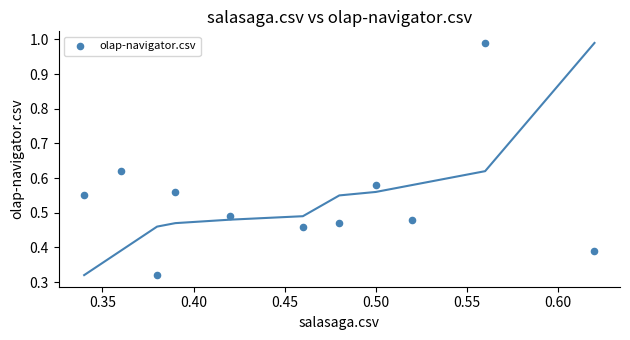

What is the range of Y values (max minus min)?

0.7